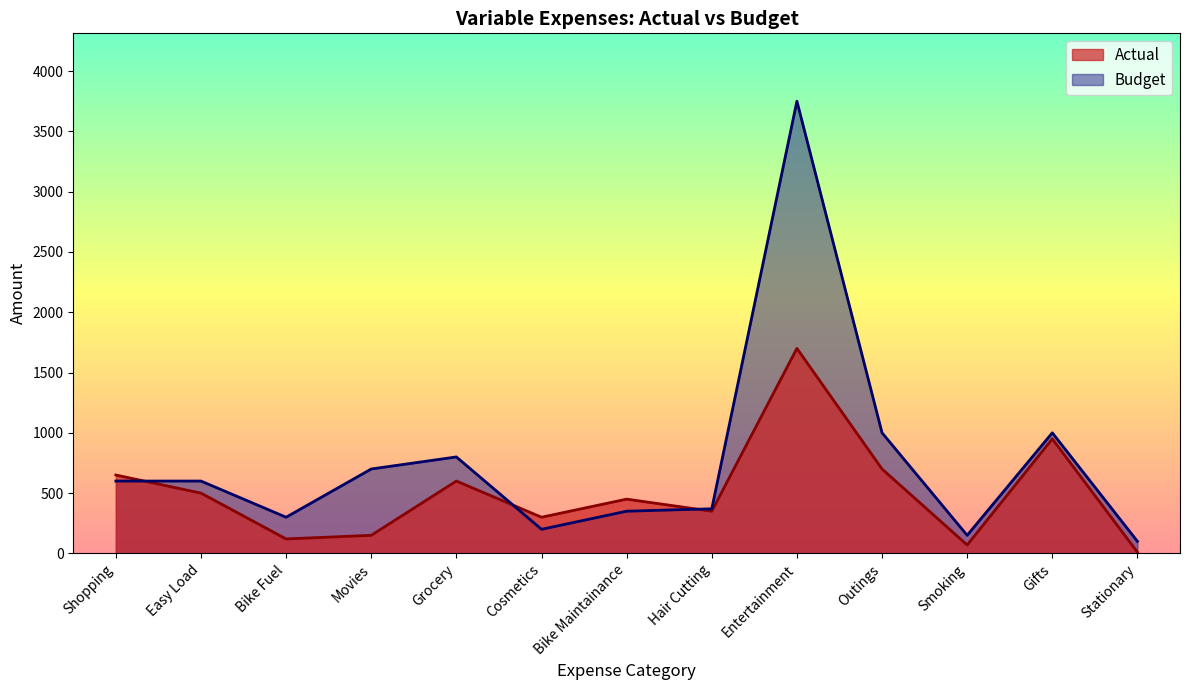

At Movies, list the series in order from largest to smallest.

Budget, Actual